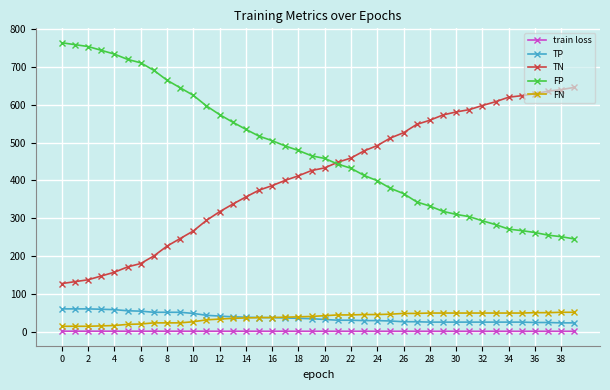

Which series has the largest total across all categories?

FP